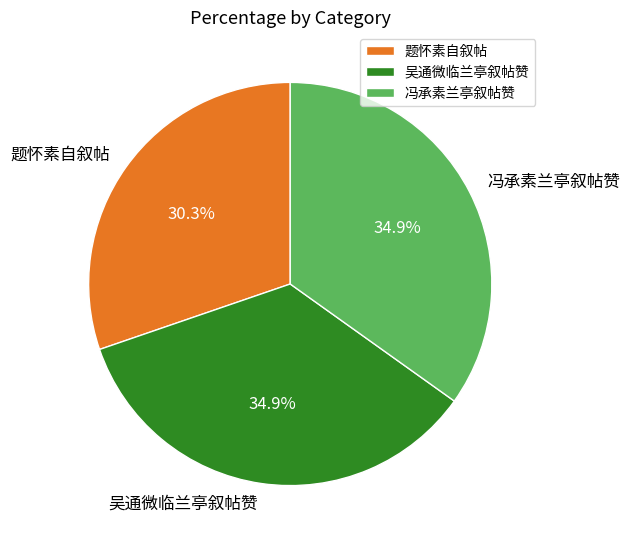

Is it true that 冯承素兰亭叙帖赞 is 48% of the pie?

False